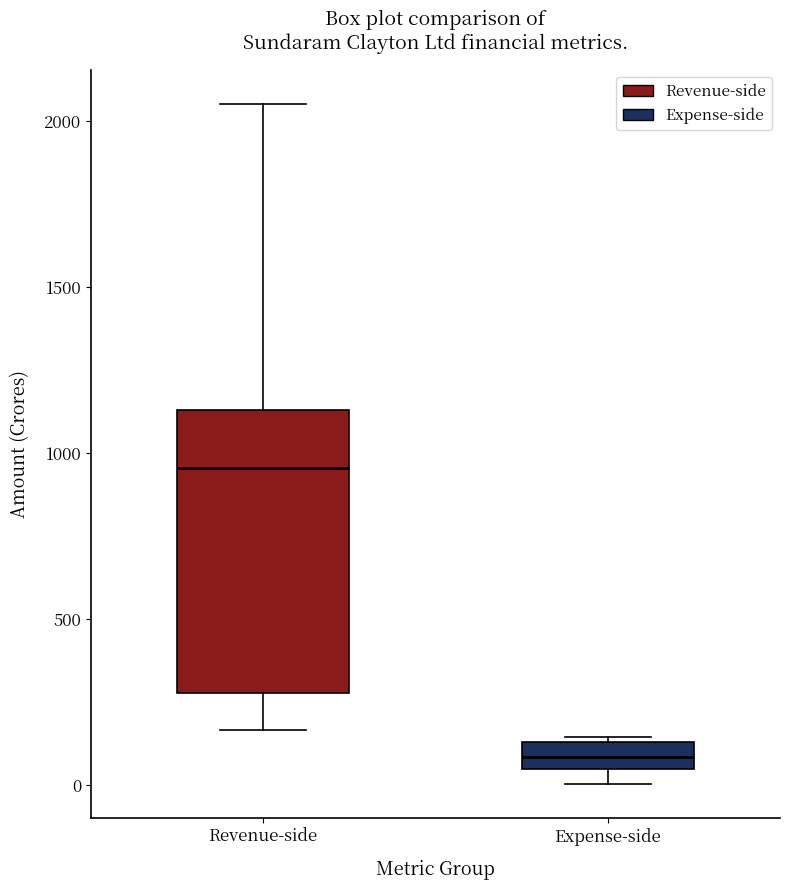

Where does the median line of the box for Revenue-side sit on the y-axis? The values are not printed on the chart, so give them approximately, as read against the axis.

950